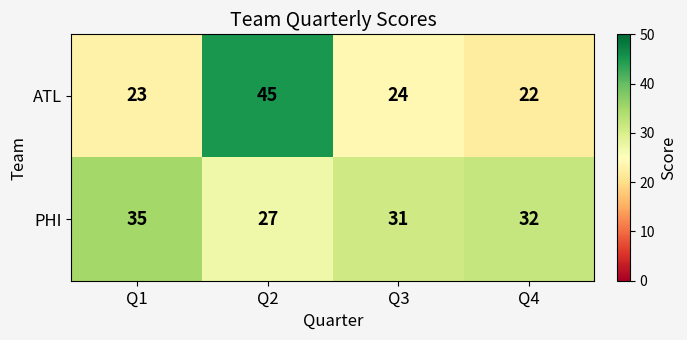

What is the difference between the highest and lowest values at Q1?

12